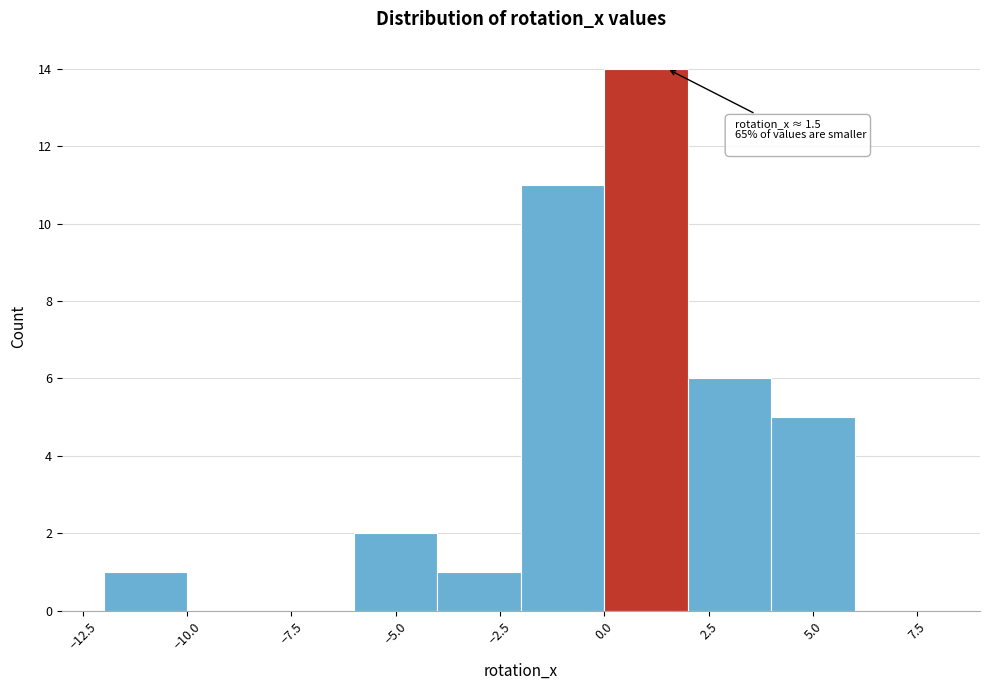

Which range on the x-axis has the tallest bar?

0 to 2